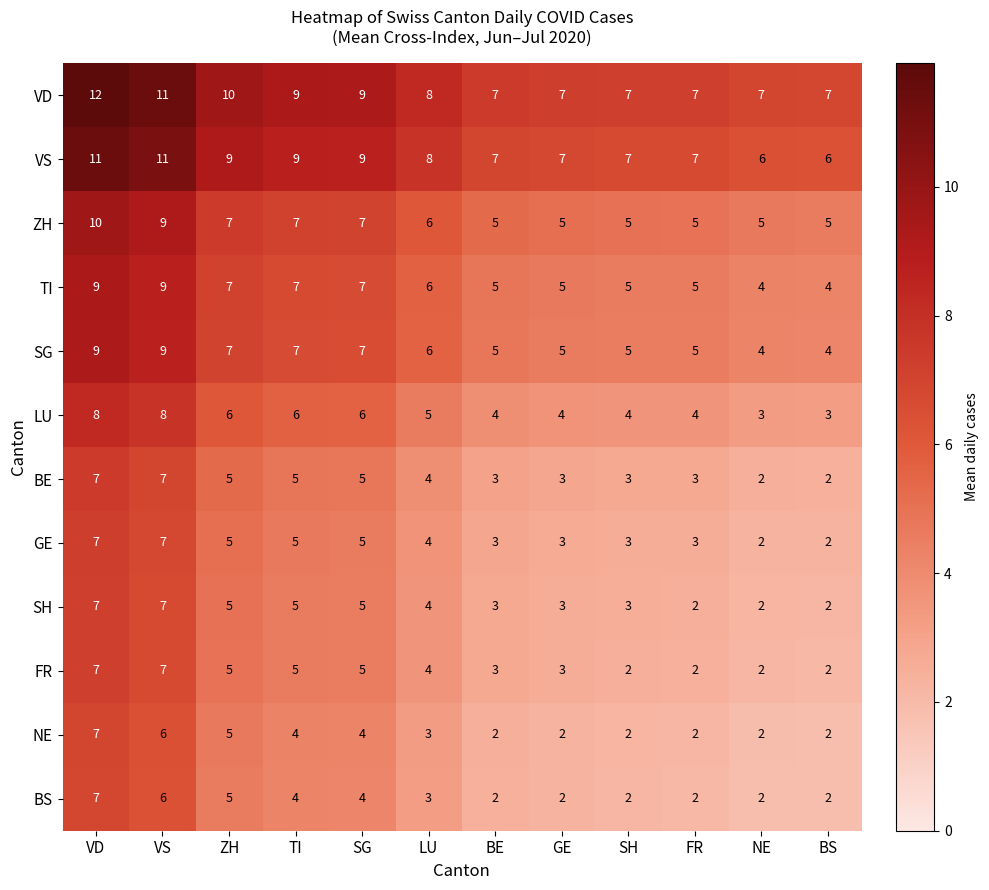

The value of ZH at SG is 1. True or false?

False